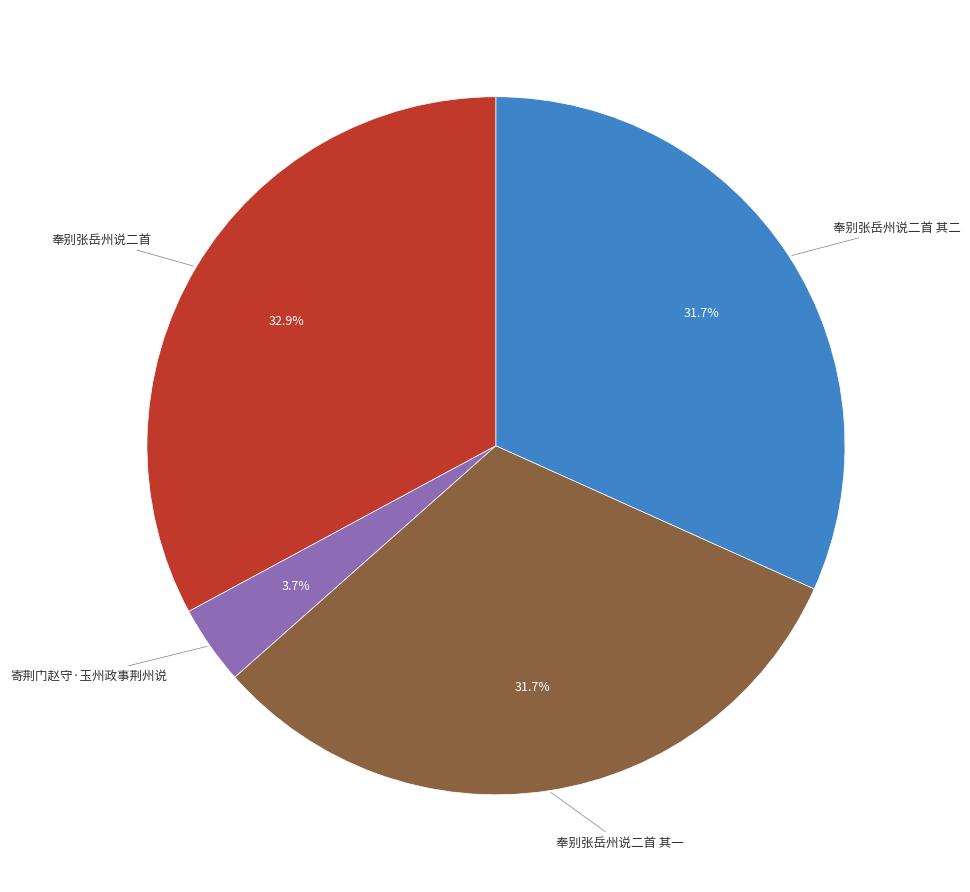

Is there any slice that represents more than half of the pie?

No